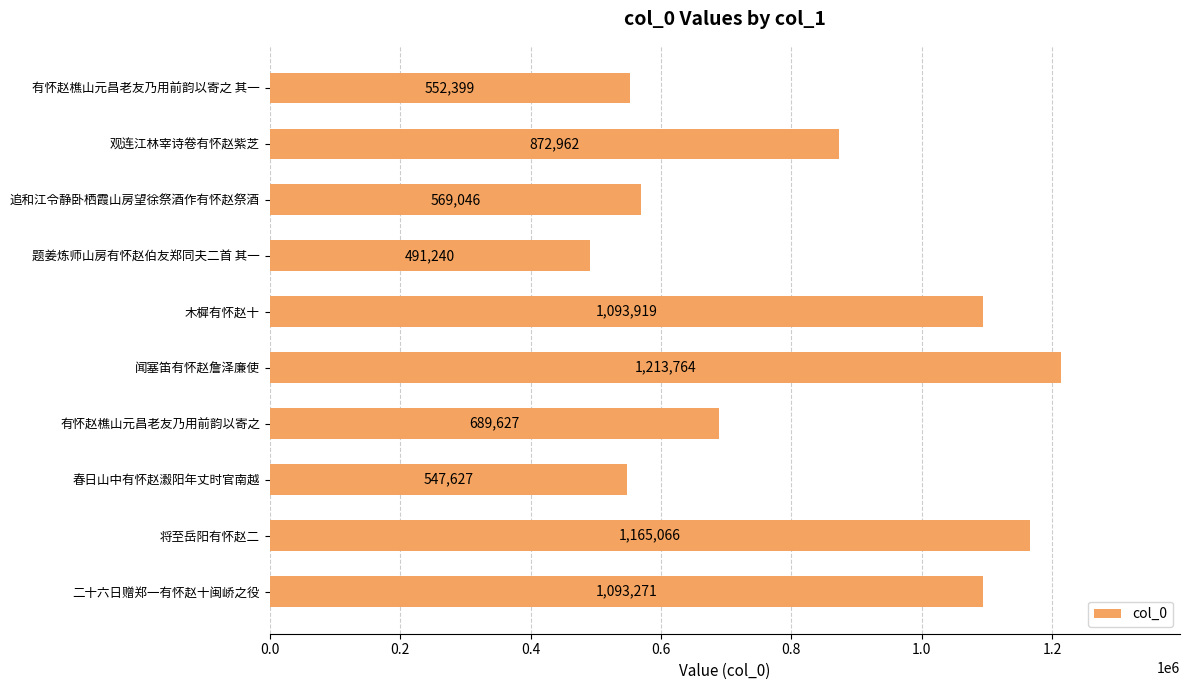

The value at 题姜炼师山房有怀赵伯友郑同夫二首 其一 is 180286. True or false?

False